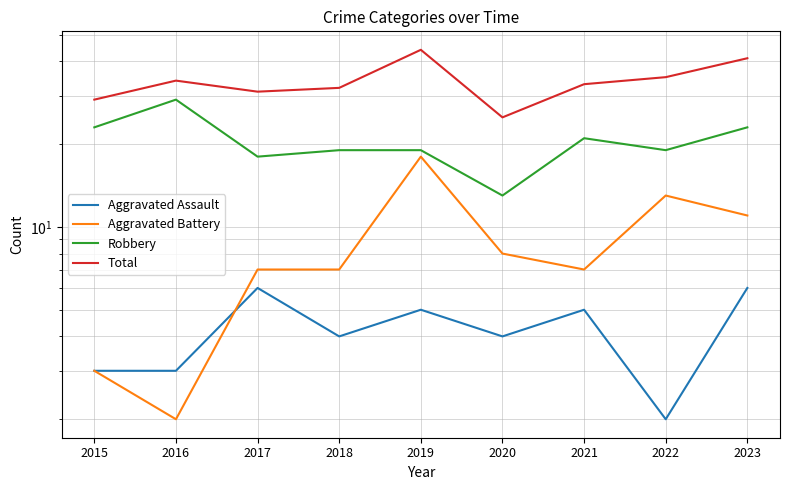

Reading left to right, extract all data points from this chart.

Aggravated Assault: 3	3	6	4	5	4	5	2	6
Aggravated Battery: 3	2	7	7	18	8	7	13	11
Robbery: 23	29	18	19	19	13	21	19	23
Total: 29	34	31	32	44	25	33	35	41